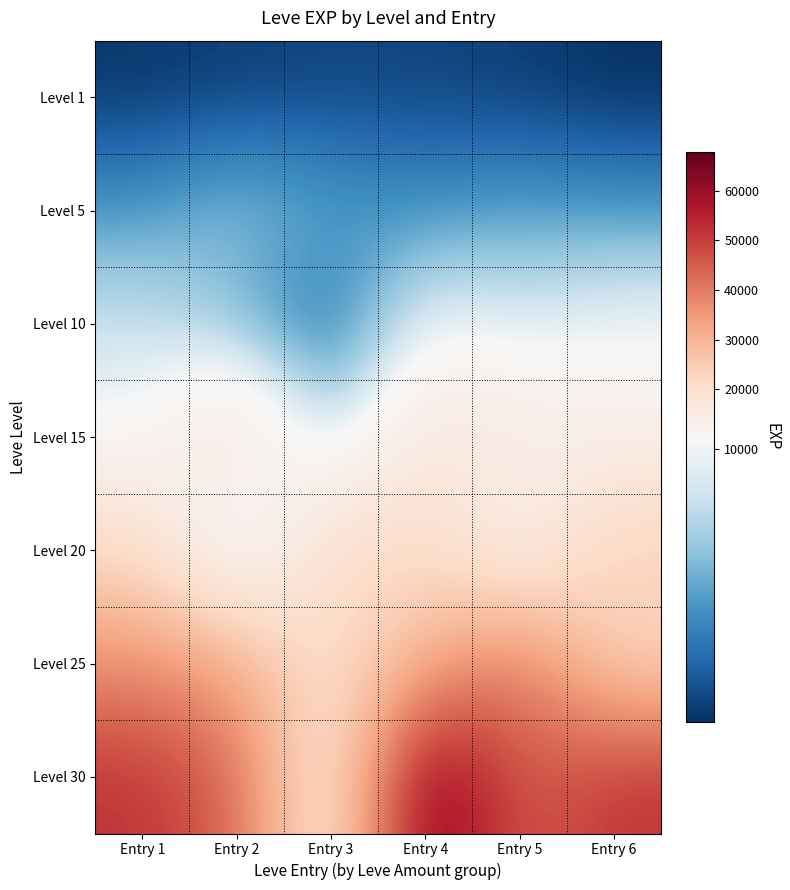

At which category is the sum across all series the highest?

Entry 4